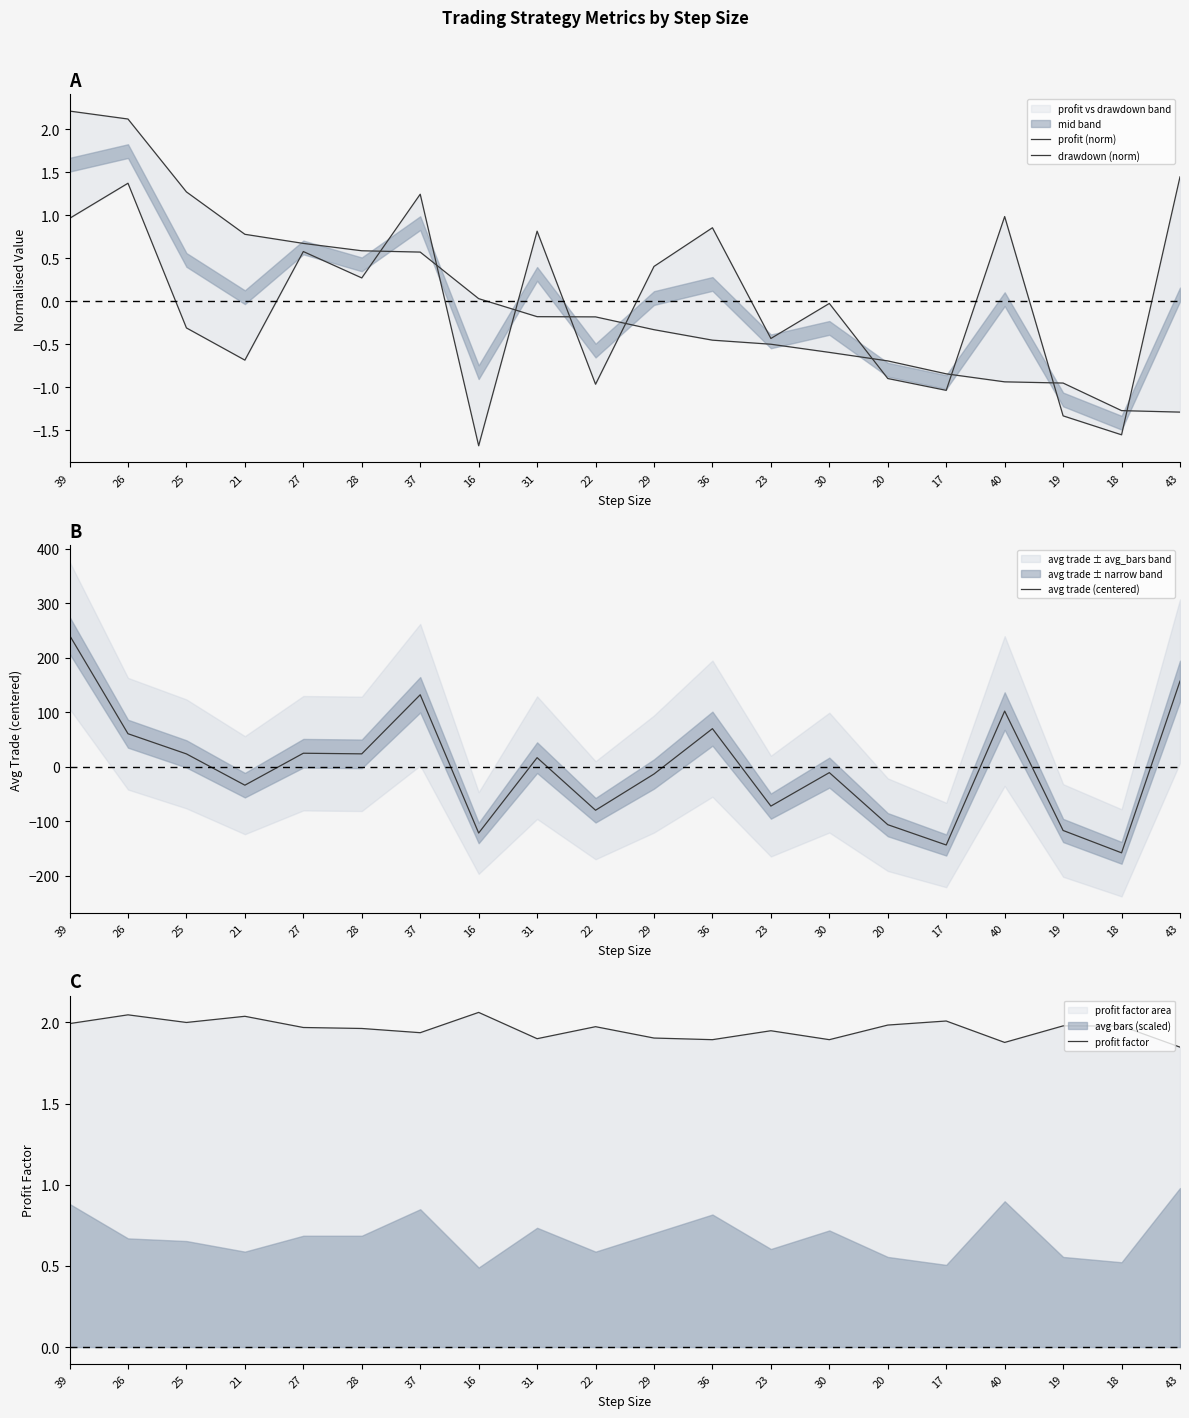

Which category has the highest value in the drawdown (norm) series?

43